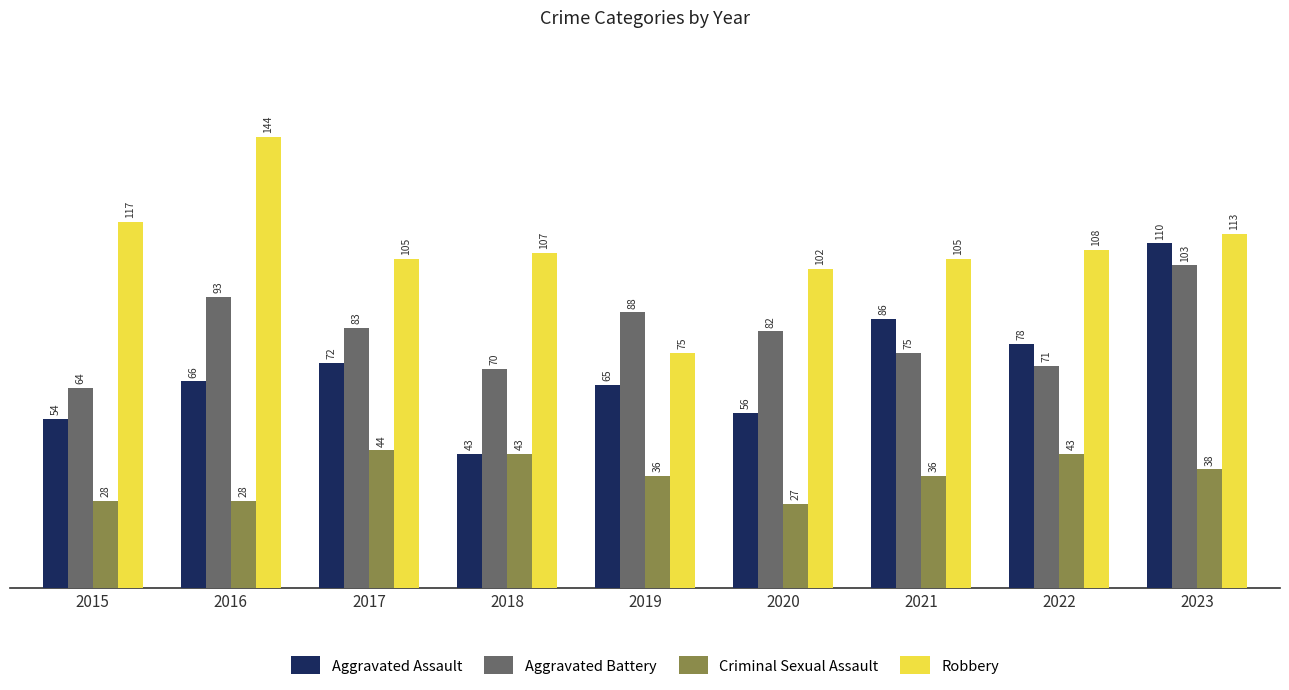

What is the sum of the Aggravated Battery values at 2021 and 2015?

139